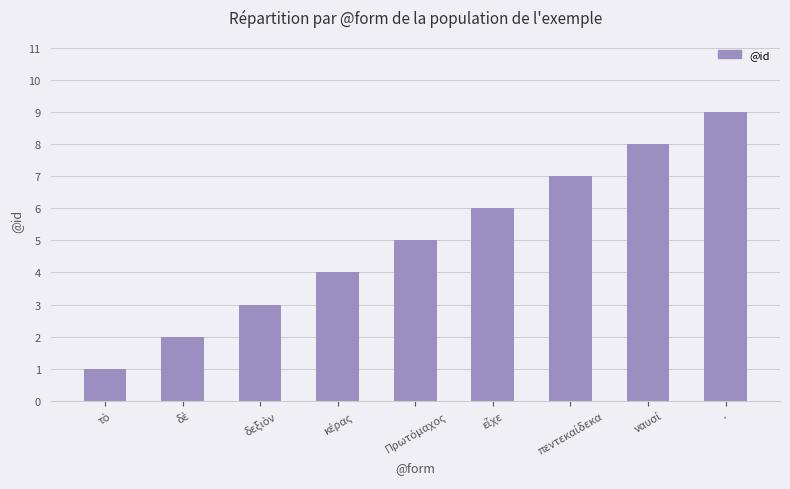

Which label corresponds to the largest value in the chart?

·